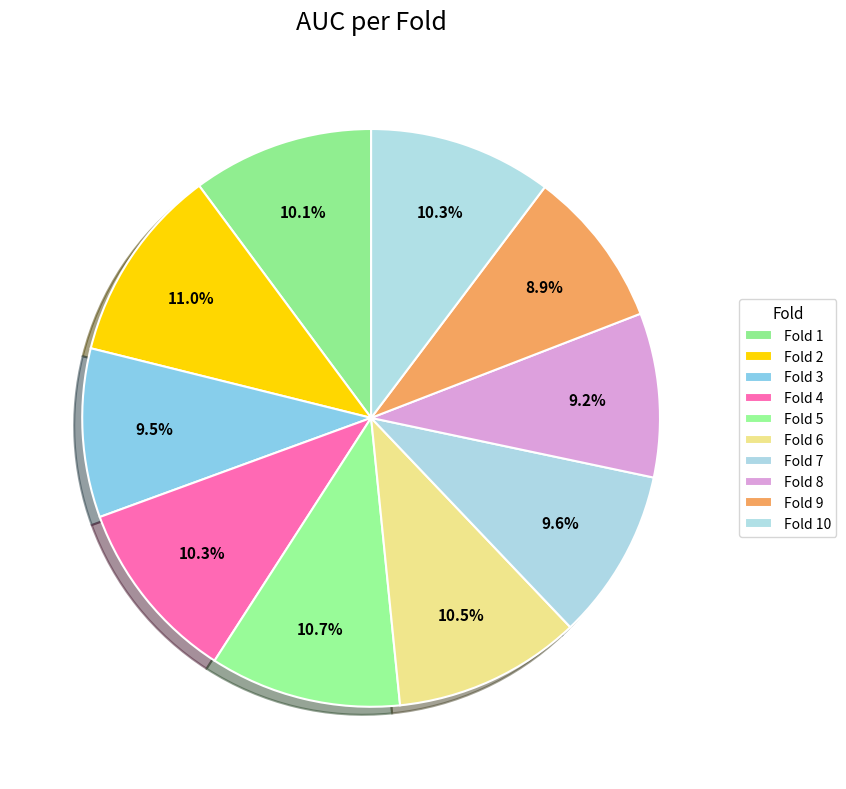

What percentage is the Fold 9 slice, to the nearest percent?

9%